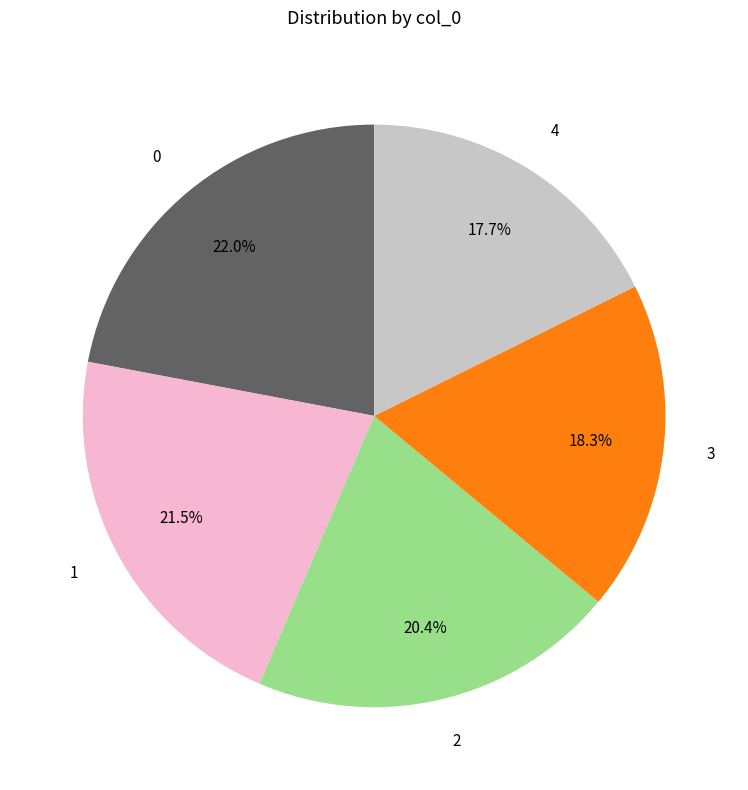

Is there a majority slice in this chart?

No